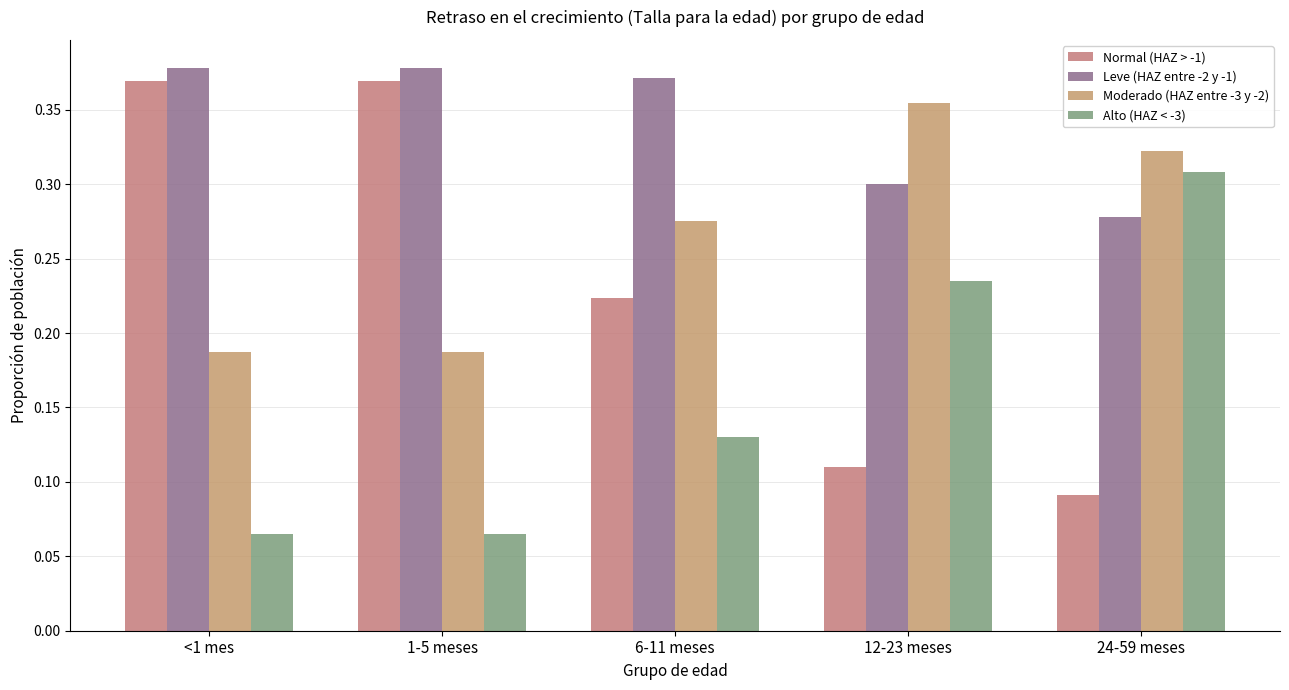

What is the sum of all Moderado (HAZ entre -3 y -2) values?

1.3